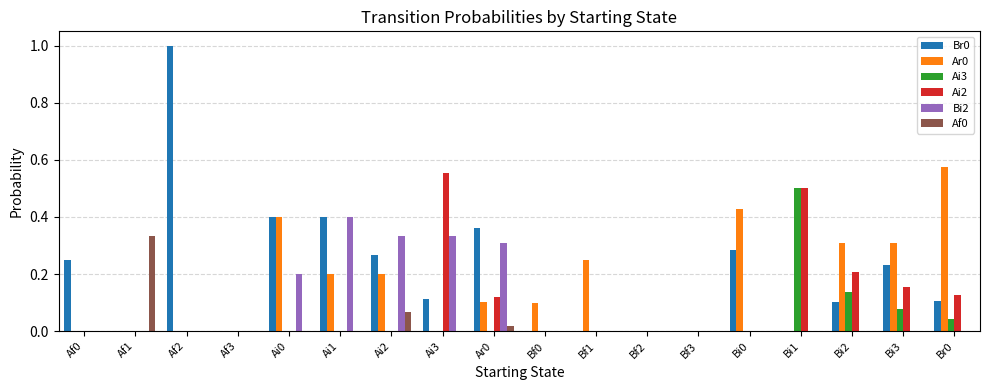

What is the maximum value shown in the chart?

1.0